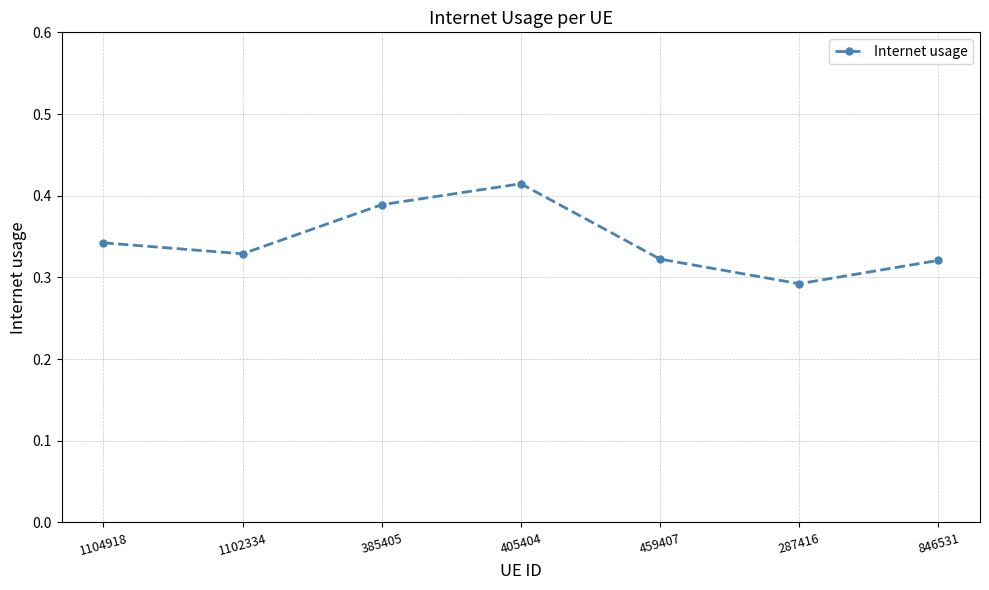

Which category has the lowest value across all series?

287416